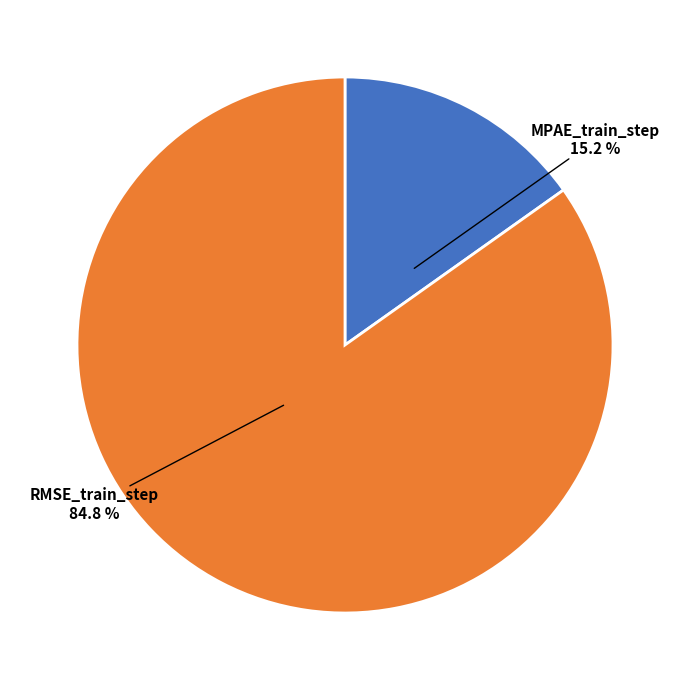

Combined, what portion of the pie is MPAE_train_step and RMSE_train_step?

100.0%